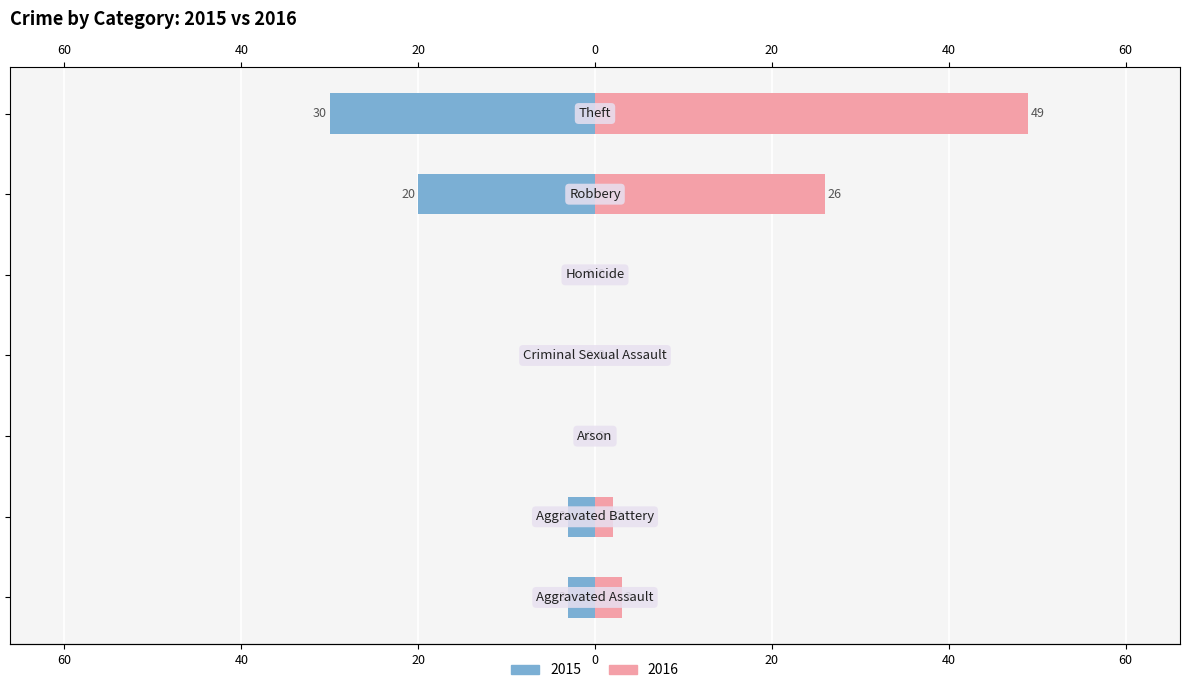

Which category has the highest value in the 2016 series?

Theft